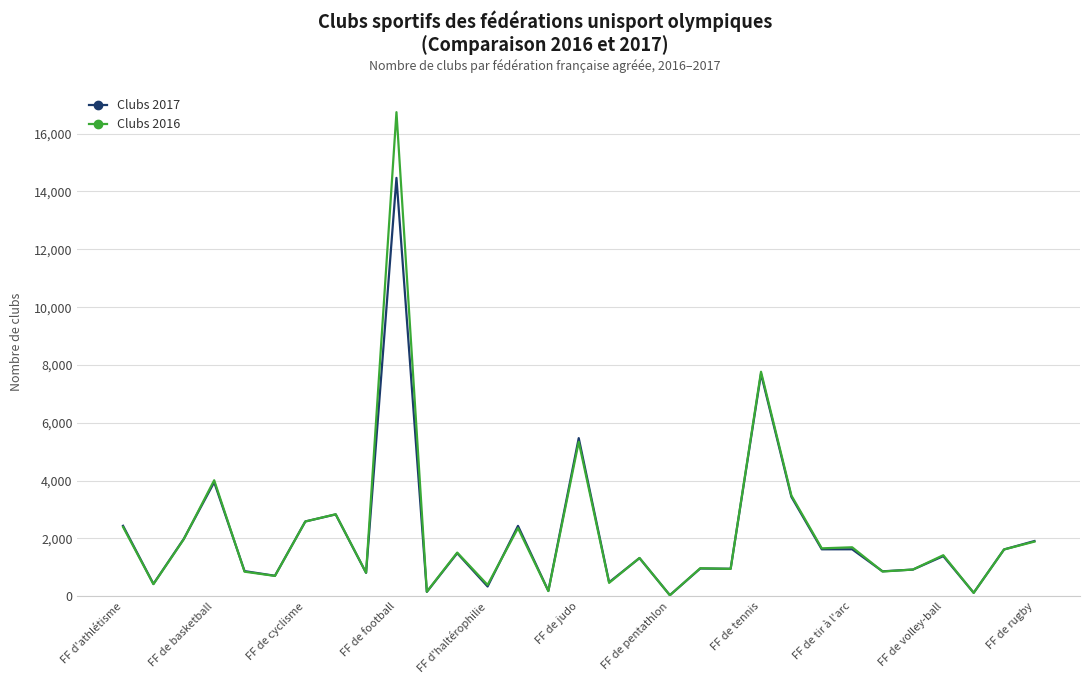

What is the greatest value displayed?

16744